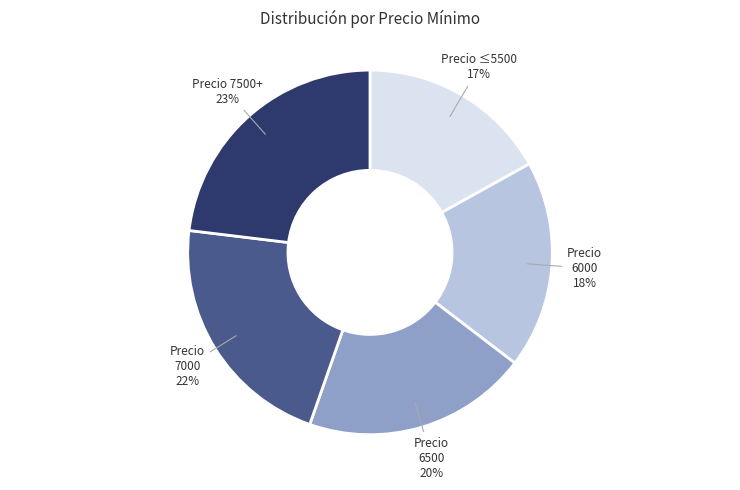

How many segments does this pie chart have?

5